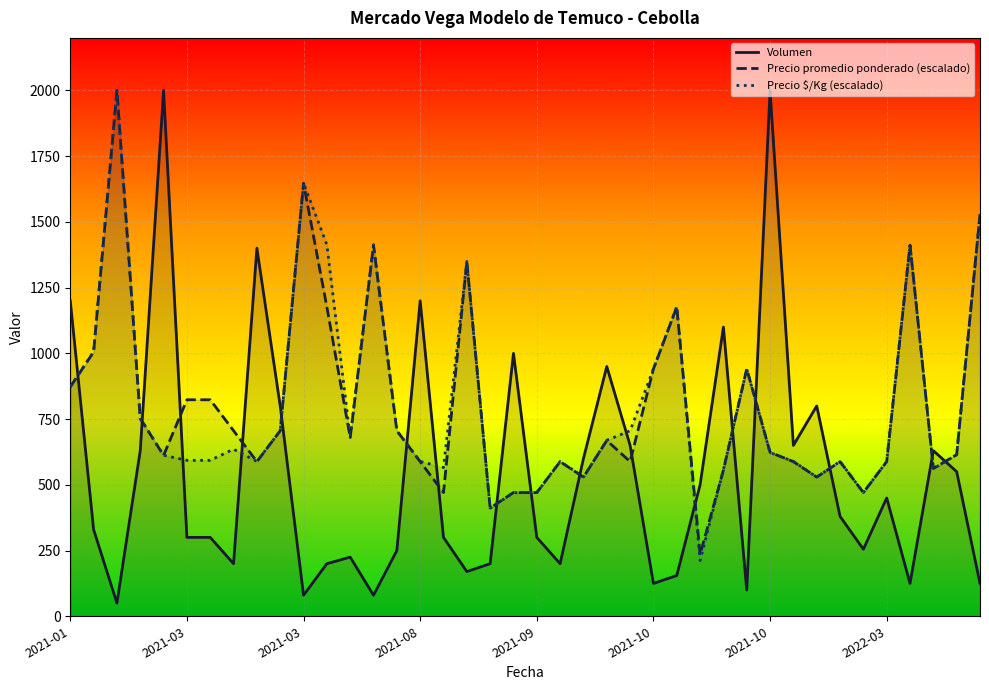

How many intersections are there between Precio promedio ponderado (escalado) and Precio $/Kg (escalado)?

19